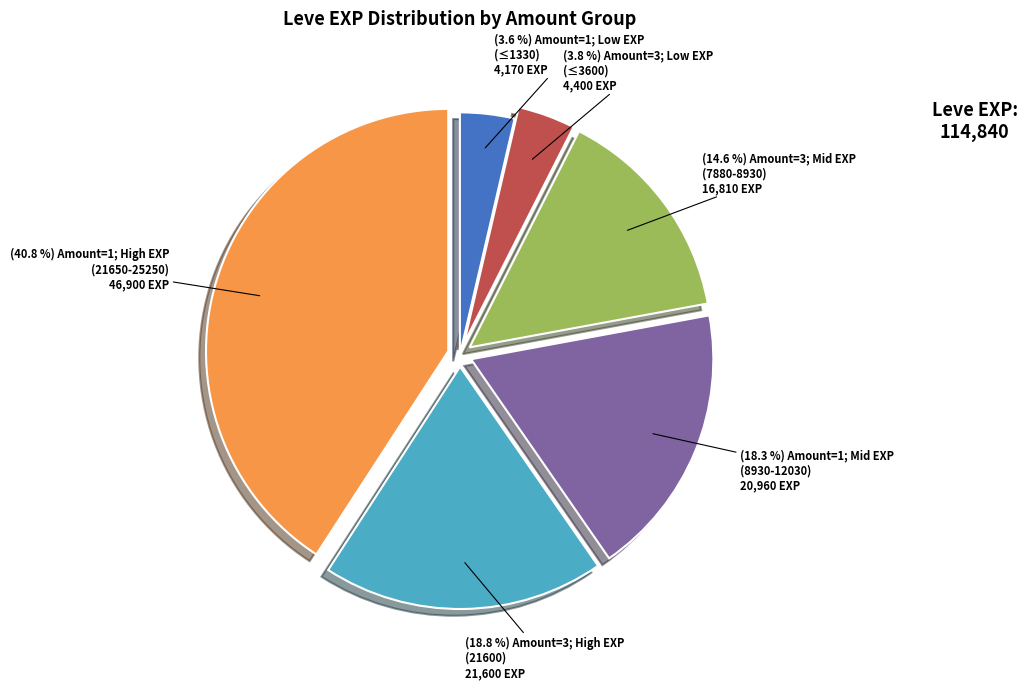

To the nearest percent, what is the average slice percentage?

17%